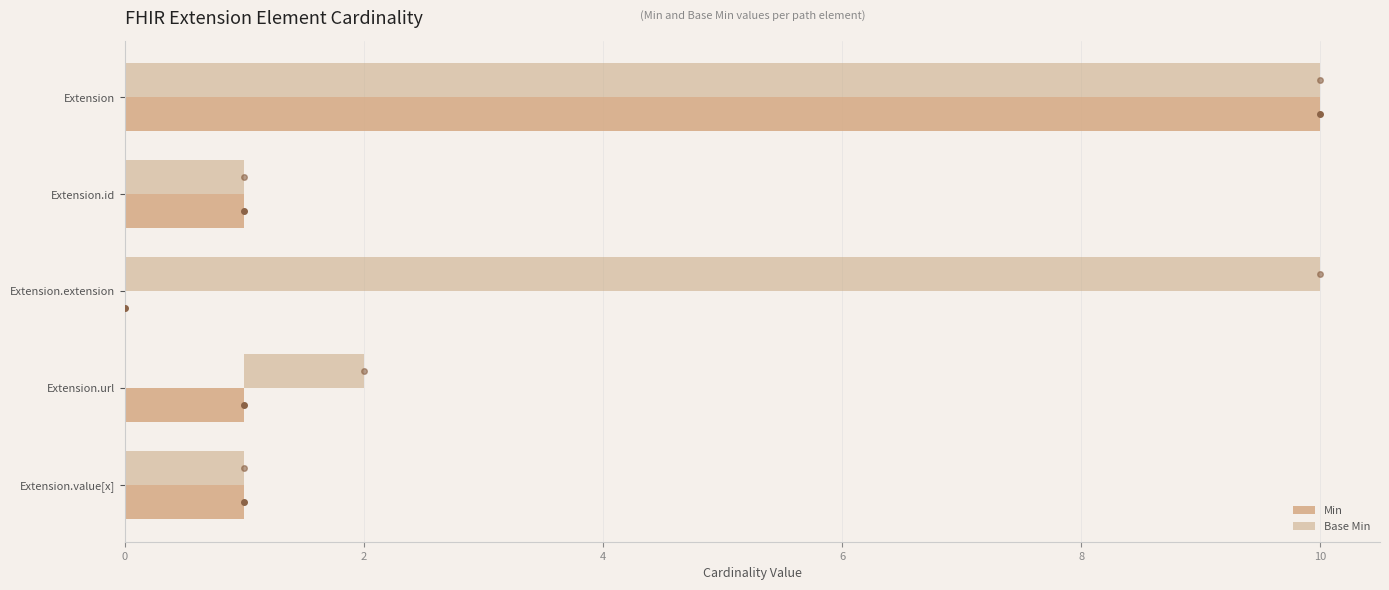

Between 4 and 6, which is larger?

6